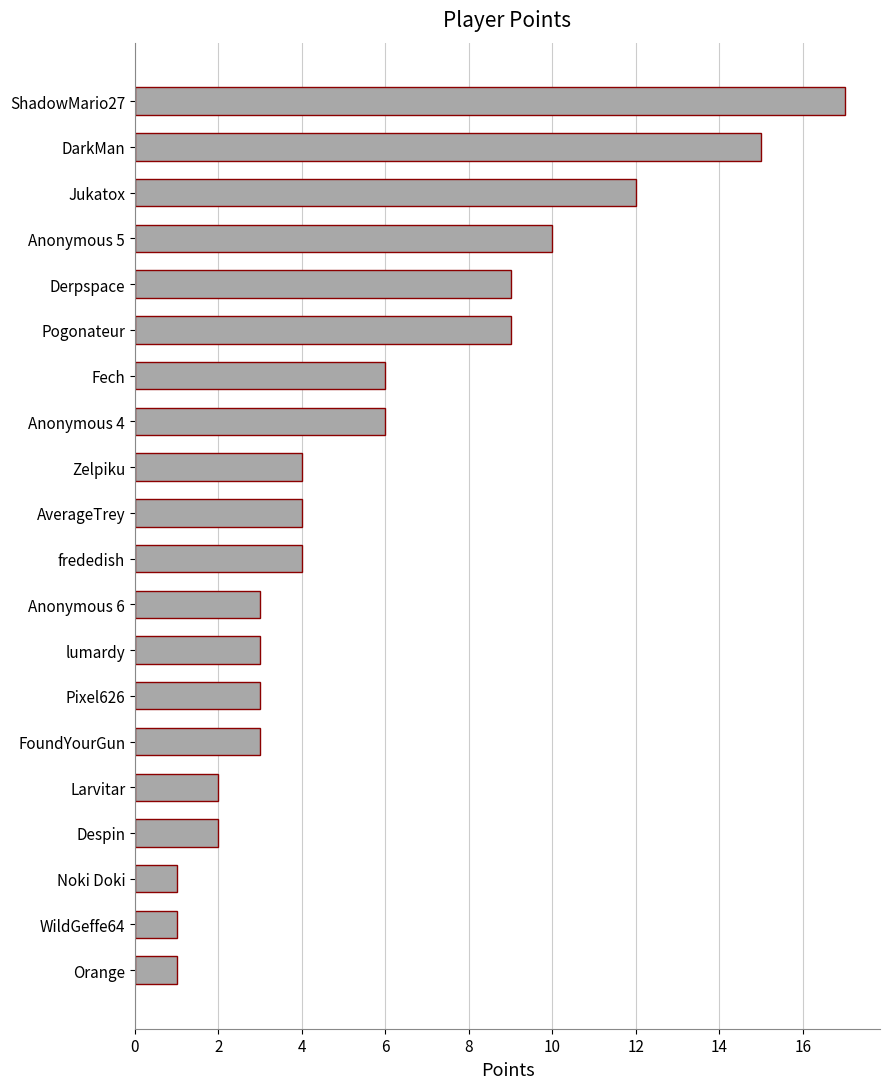

What is the change in value from DarkMan to Larvitar?

-13